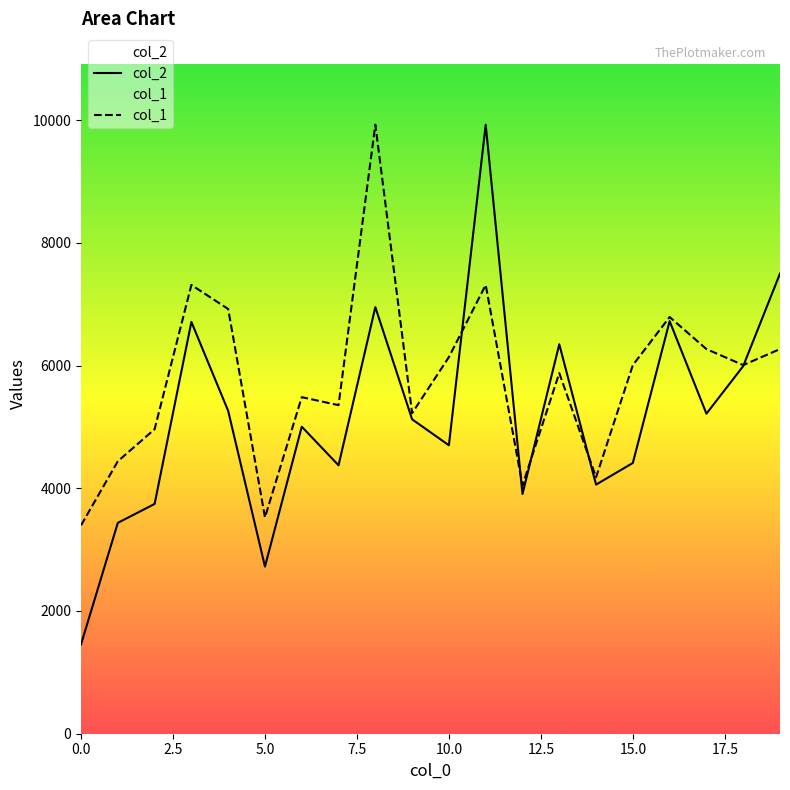

Between which two adjacent categories do col_2 and col_1 first intersect?

10 and 11